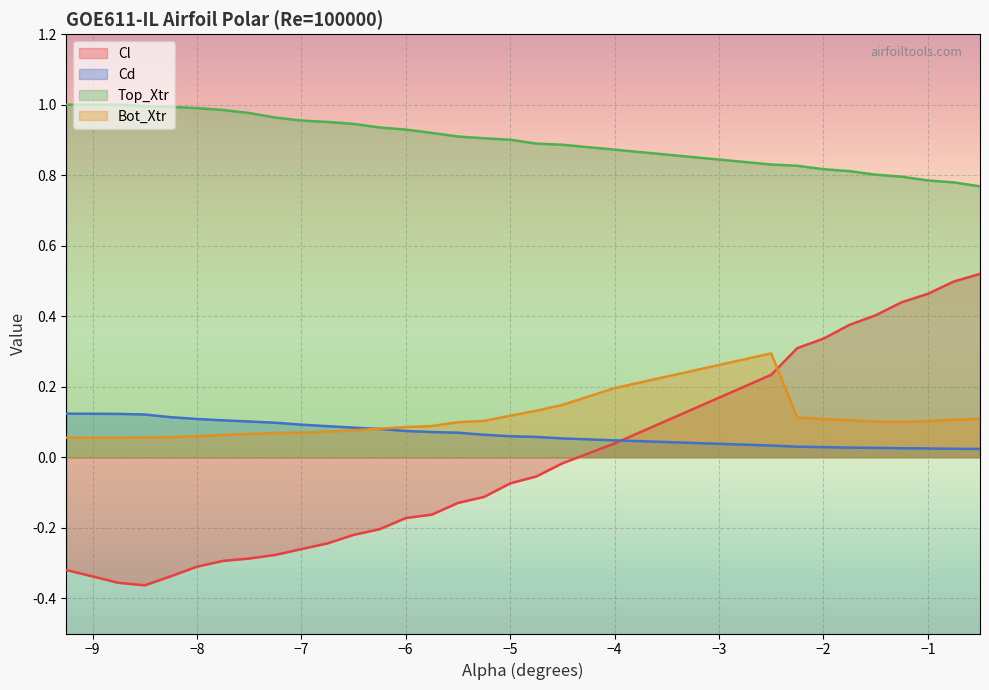

True or false: Cl has more than 2 interior local peaks.

False